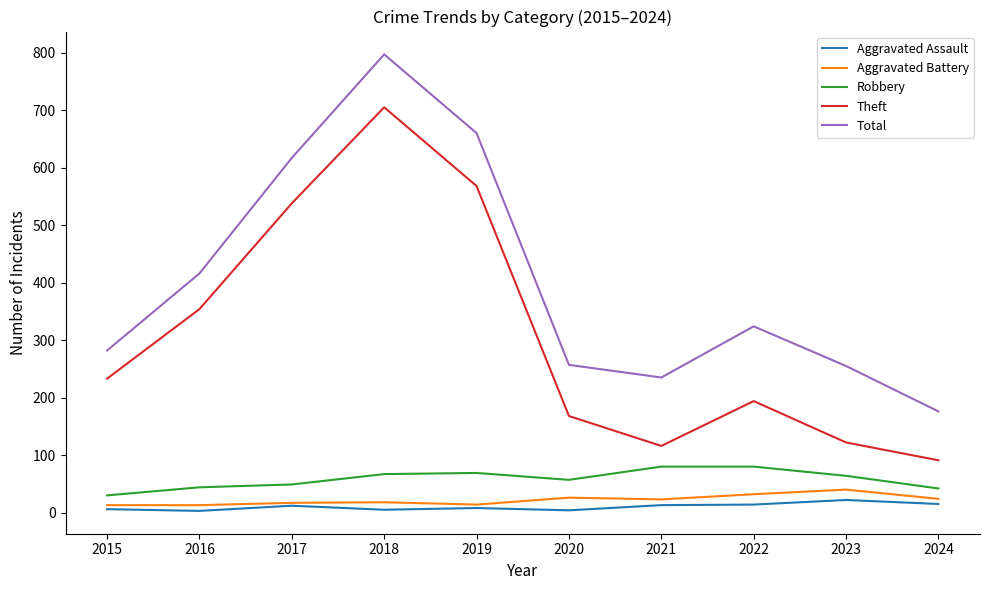

Does the chart display data point markers on the line(s)?

No